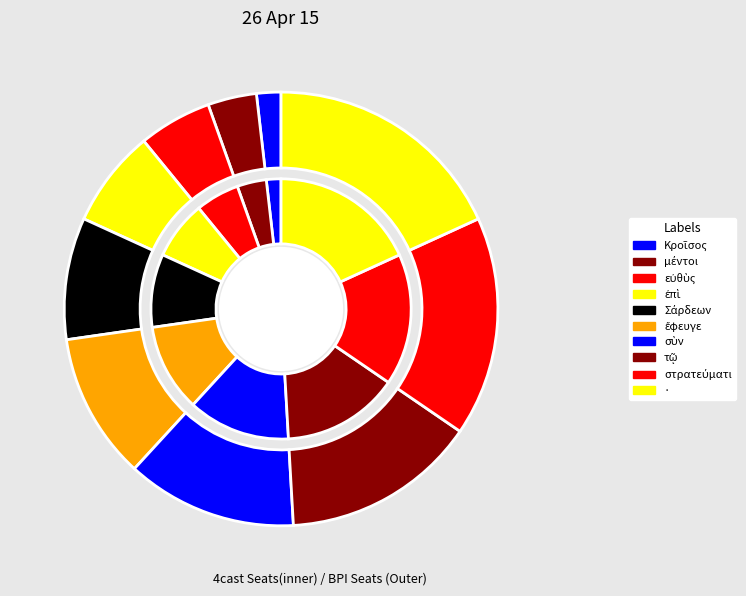

To the nearest percent, what is the difference between the στρατεύματι and ἐπὶ slice percentages?

9%